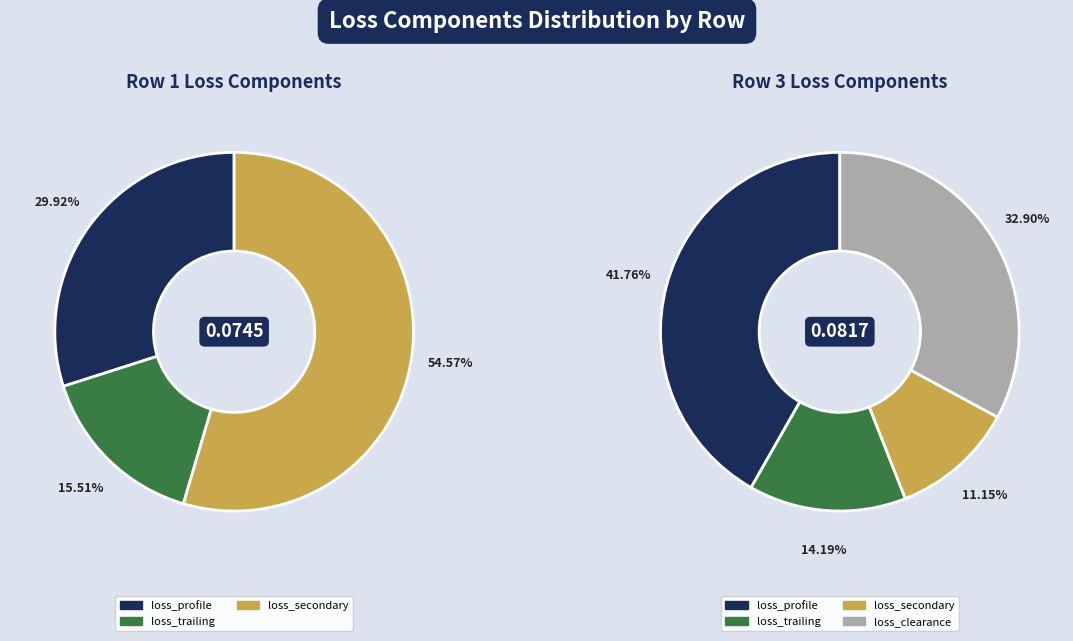

How many segments does this pie chart have?

4